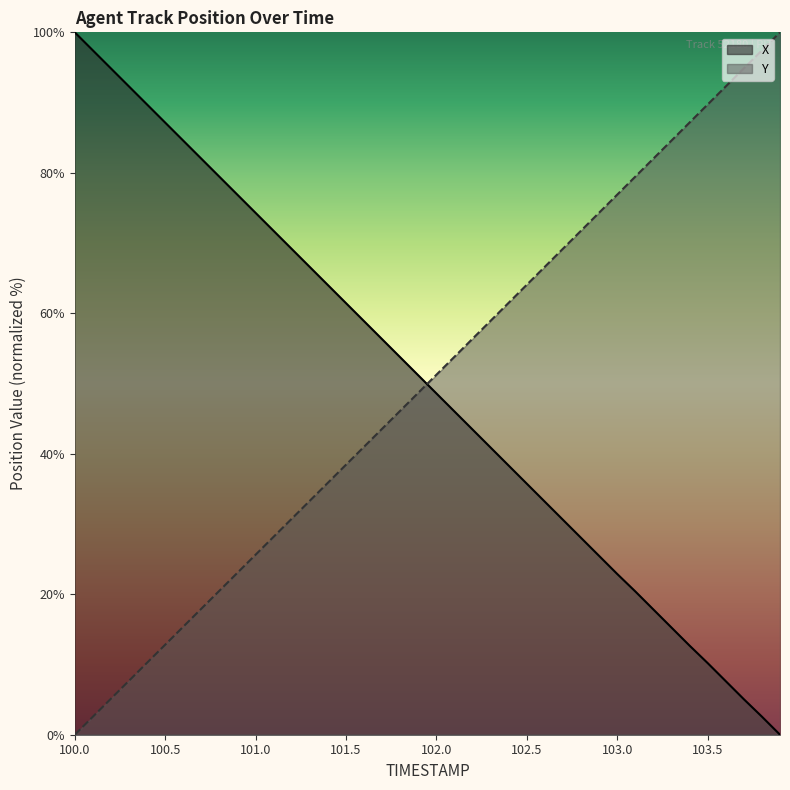

What is the average value of the Y series?

50.0